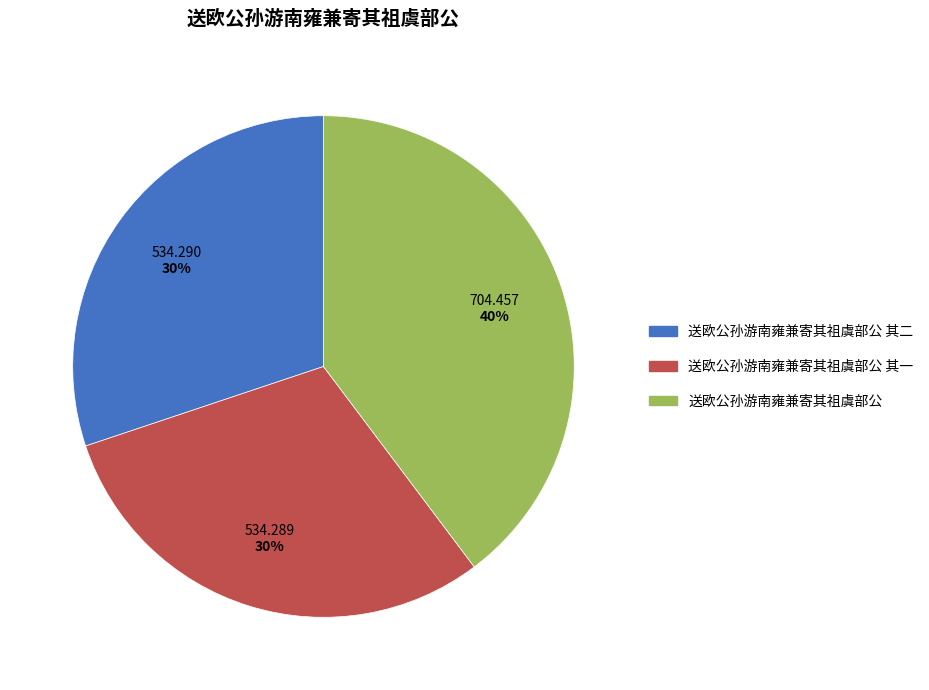

Does any single category account for the majority?

No